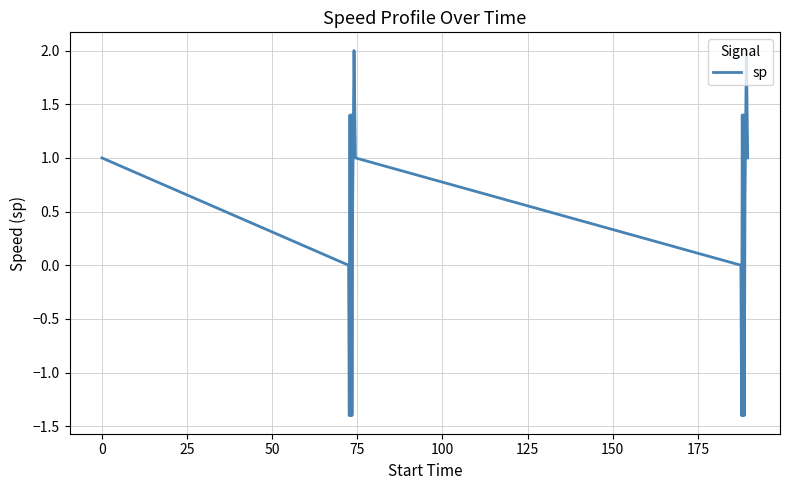

What is the maximum value shown in the chart?

2.0